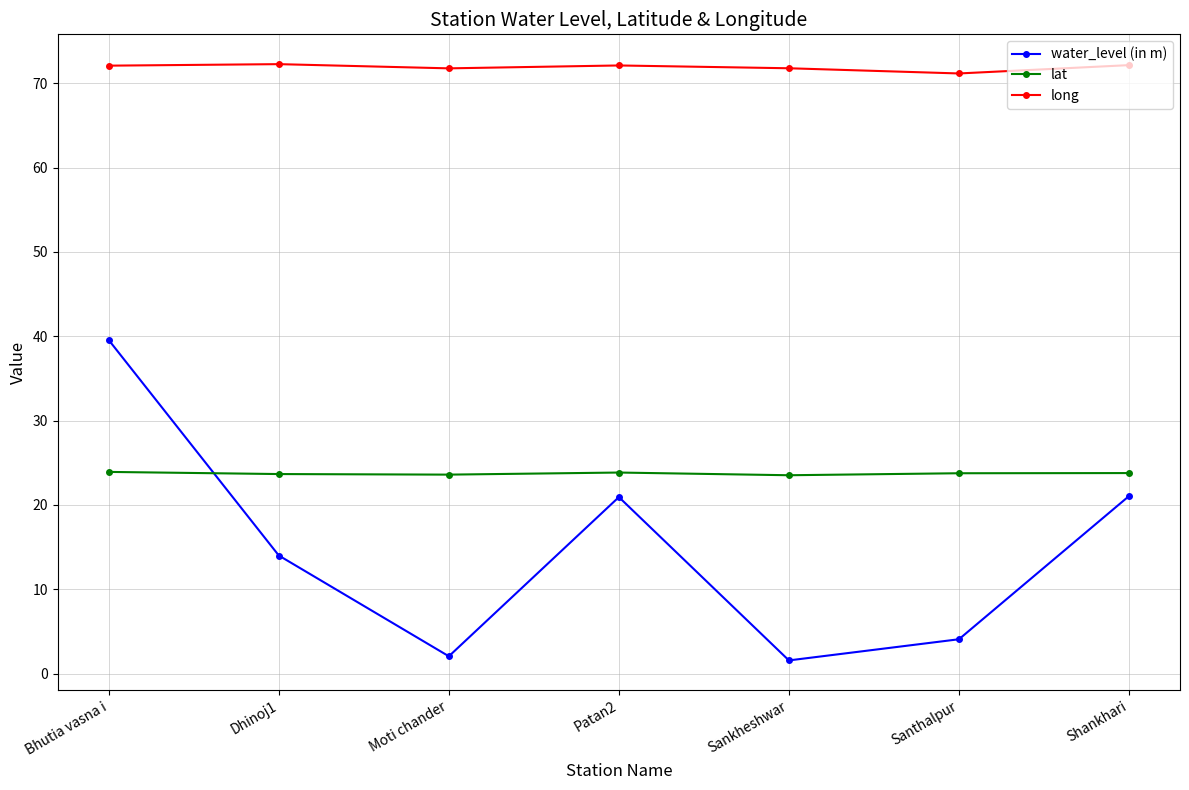

Rank the series at Moti chander from highest to lowest value.

long, lat, water_level (in m)